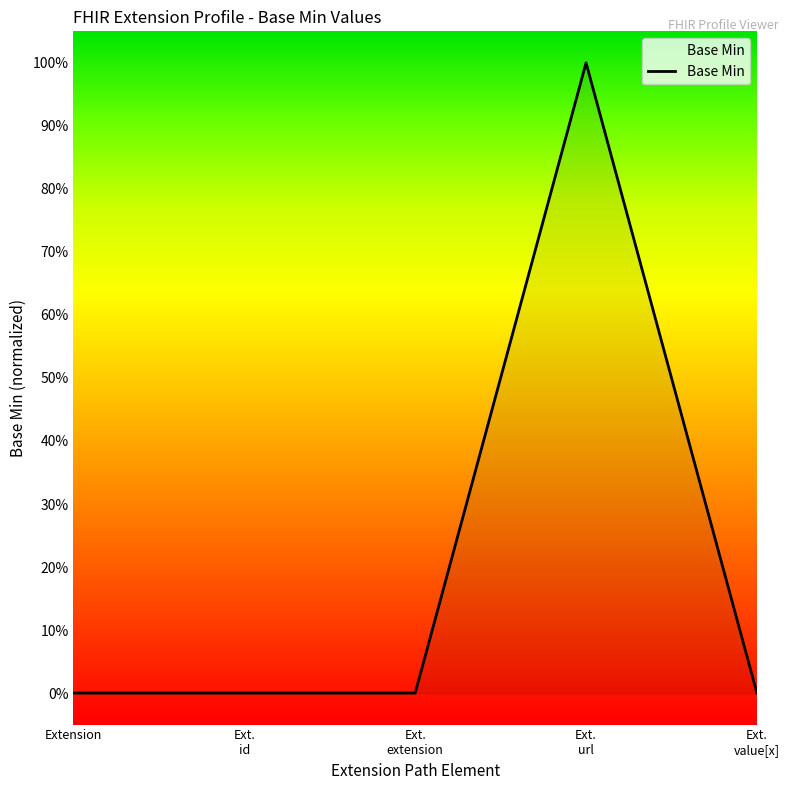

Is this an area chart (filled region under the line)?

Yes